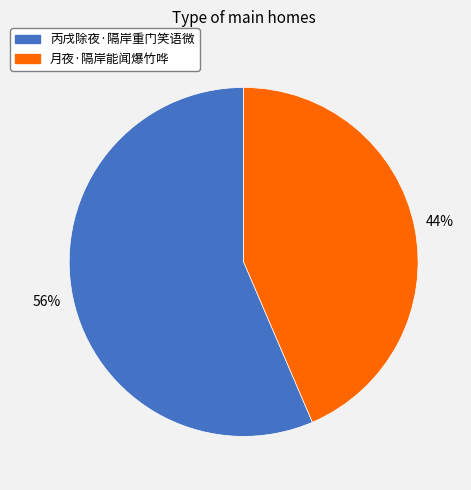

To the nearest percent, what percentage of the pie is 丙戌除夜·隔岸重门笑语微?

56%